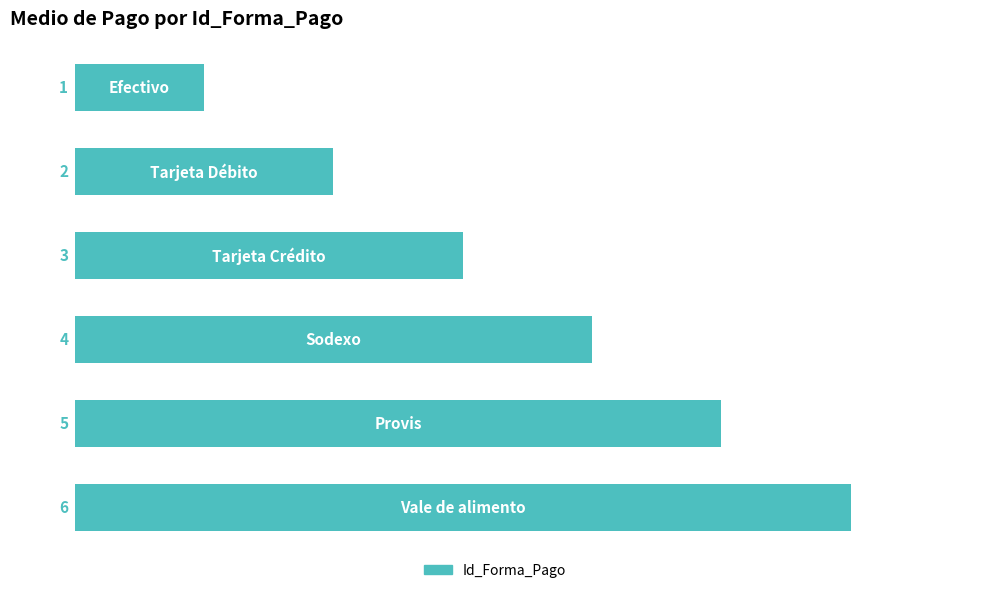

What is the value of the 6th bar from the top?

6